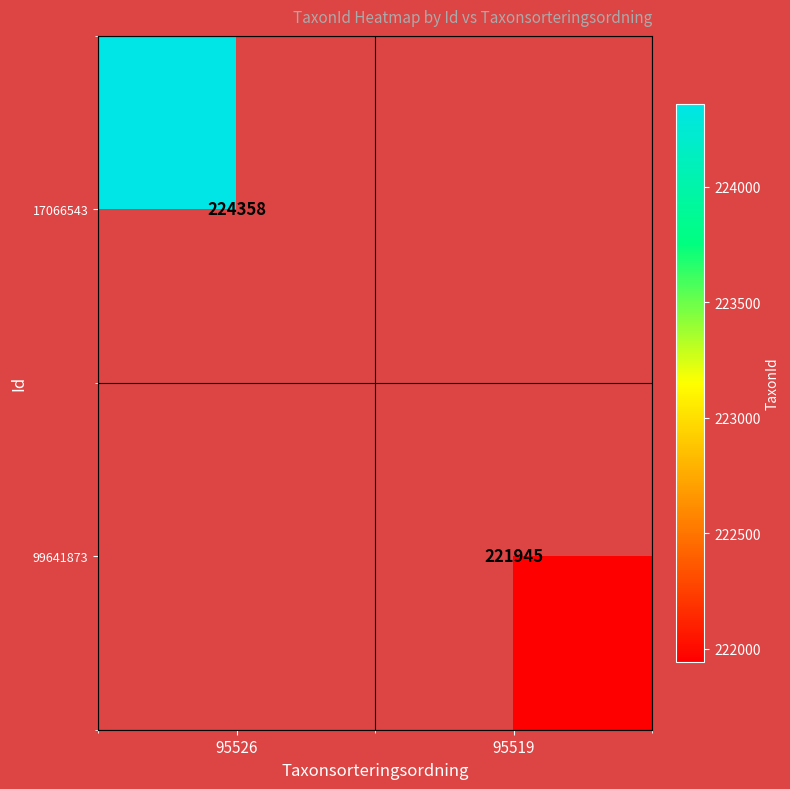

The 99641873 series shows 221945 at 95519. True or false?

True